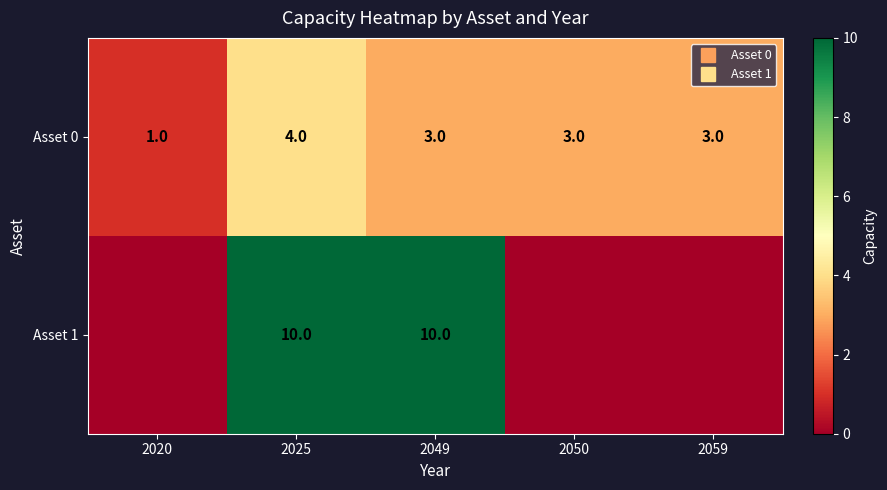

At how many categories does at least one series exceed 1?

4